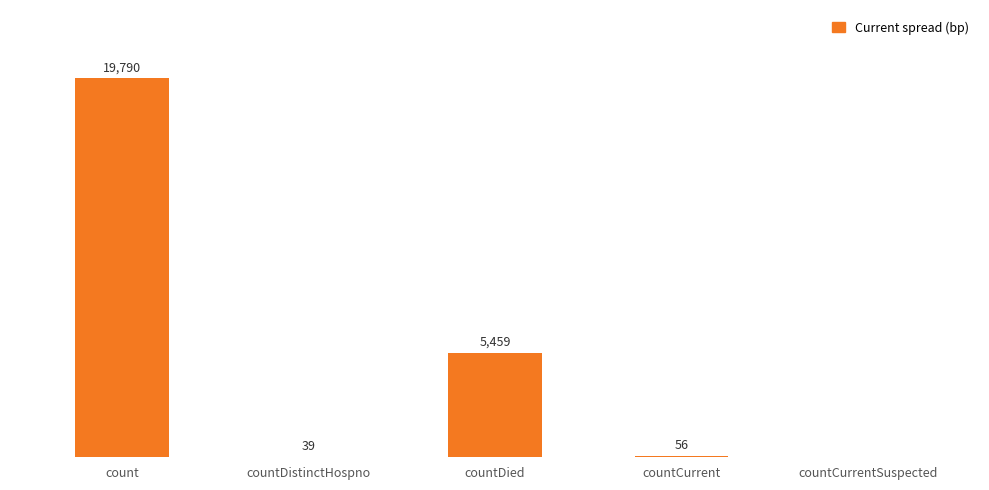

Between countDied and count, which is larger?

count